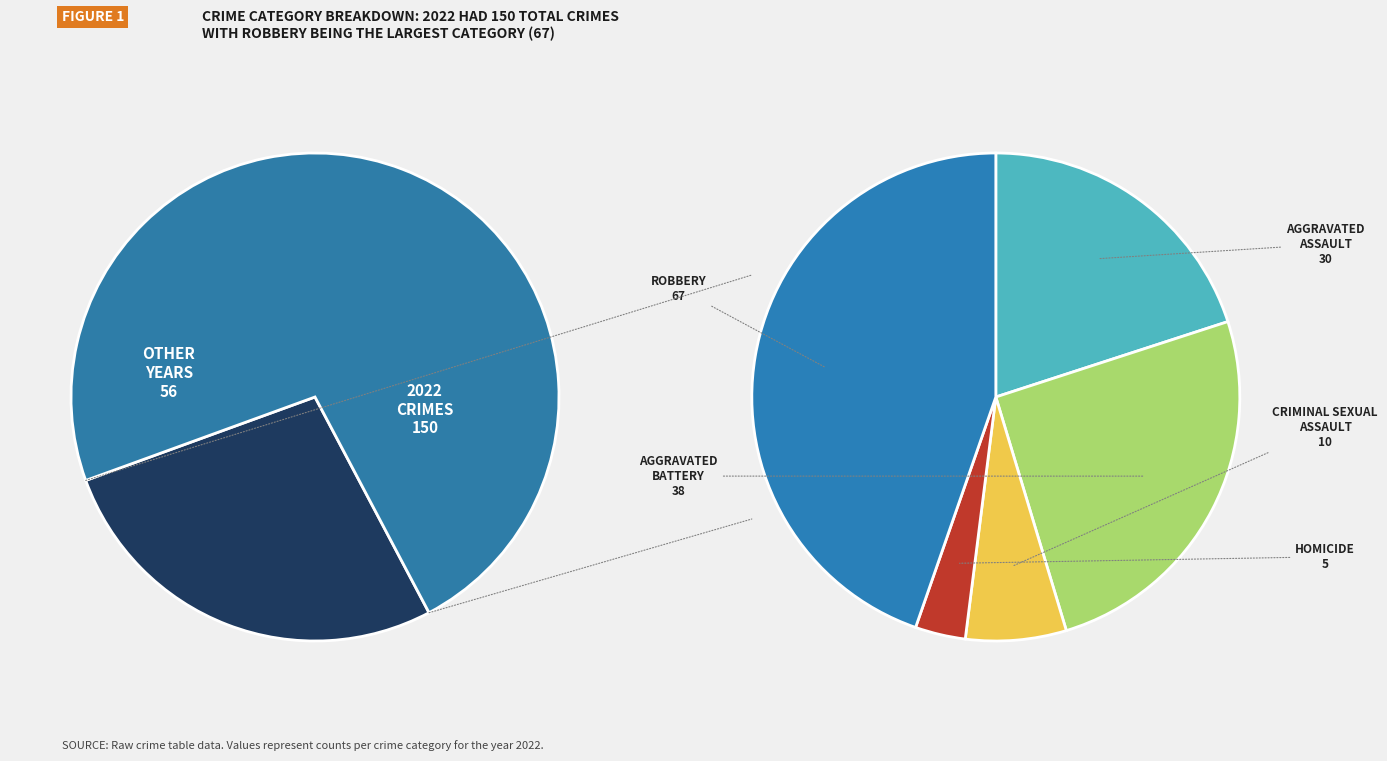

True or false: Aggravated Assault accounts for 28% of the total.

False